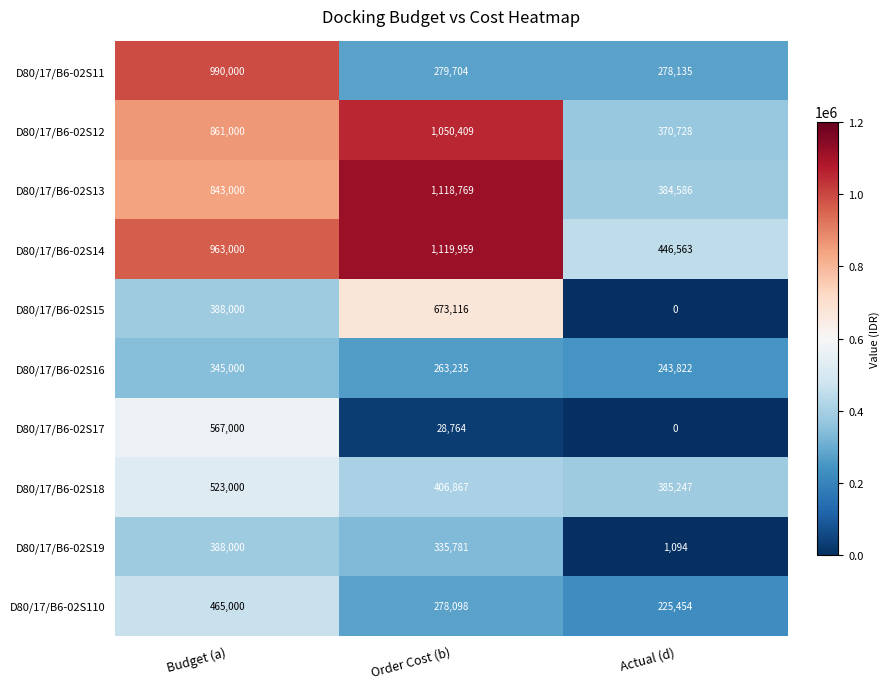

At Order Cost (b), list the series in order from smallest to largest.

D80/17/B6-02S17, D80/17/B6-02S16, D80/17/B6-02S110, D80/17/B6-02S11, D80/17/B6-02S19, D80/17/B6-02S18, D80/17/B6-02S15, D80/17/B6-02S12, D80/17/B6-02S13, D80/17/B6-02S14